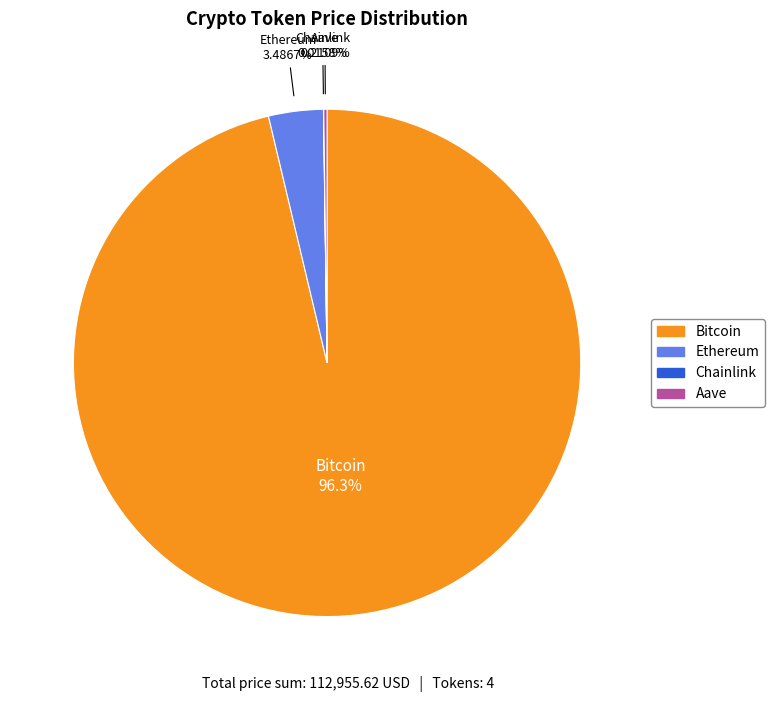

Combined, do Ethereum and Bitcoin account for over 50%?

Yes